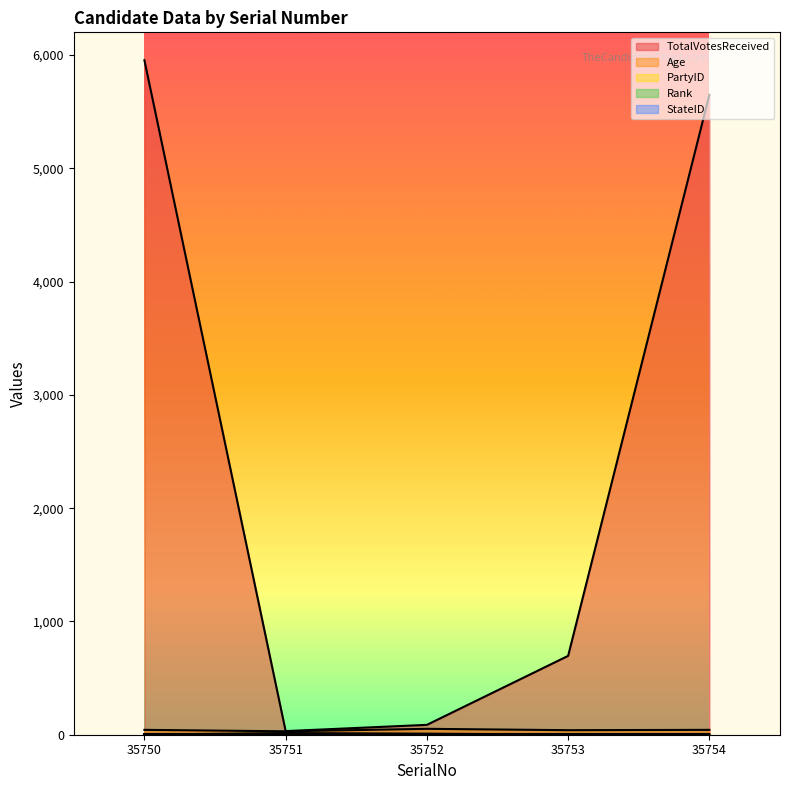

True or false: TotalVotesReceived has more than 1 interior local peaks.

False